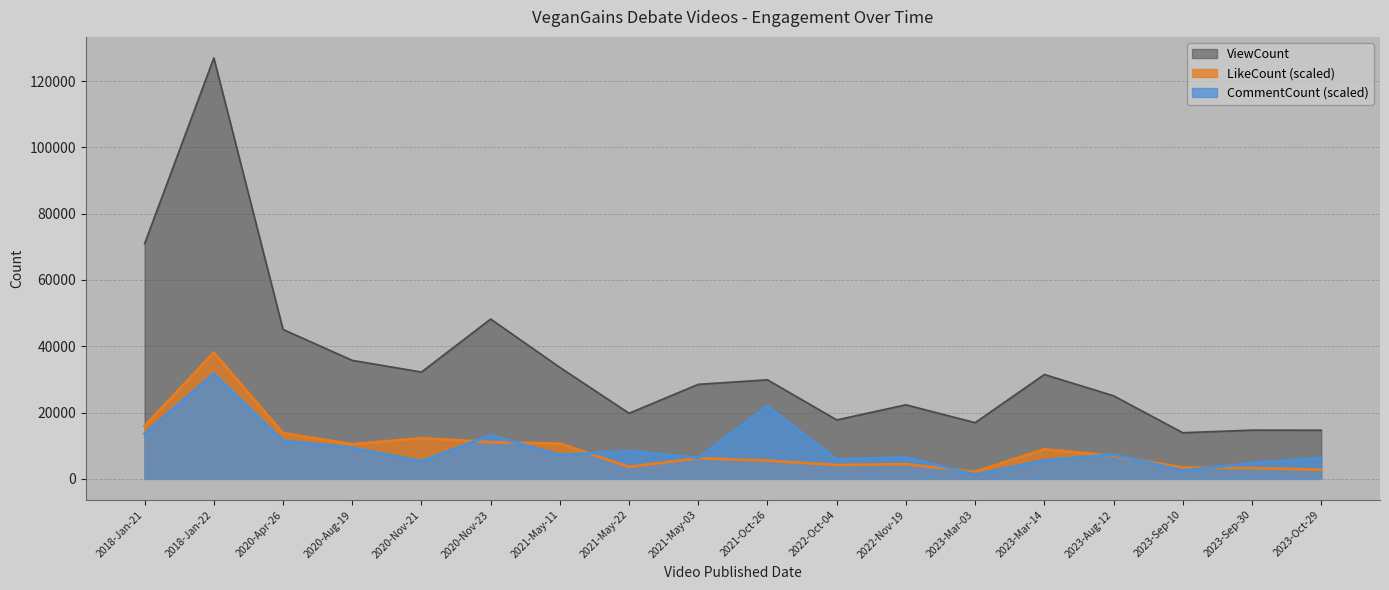

The LikeCount series shows 3406.2 at 2023-Sep-10. True or false?

True